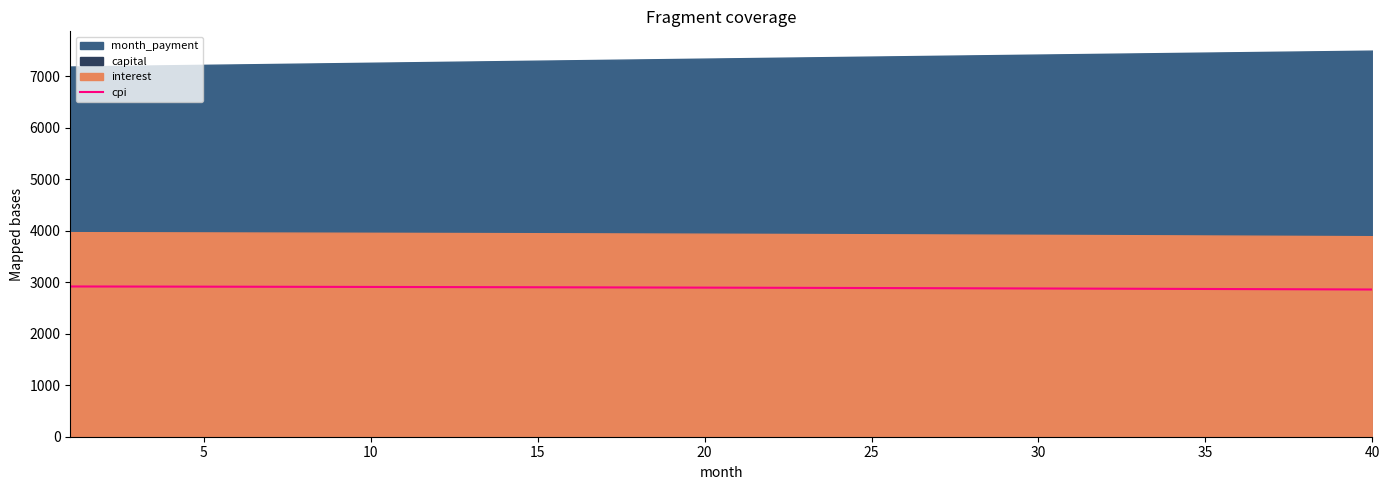

What is the label of the 15th point from the right?

25